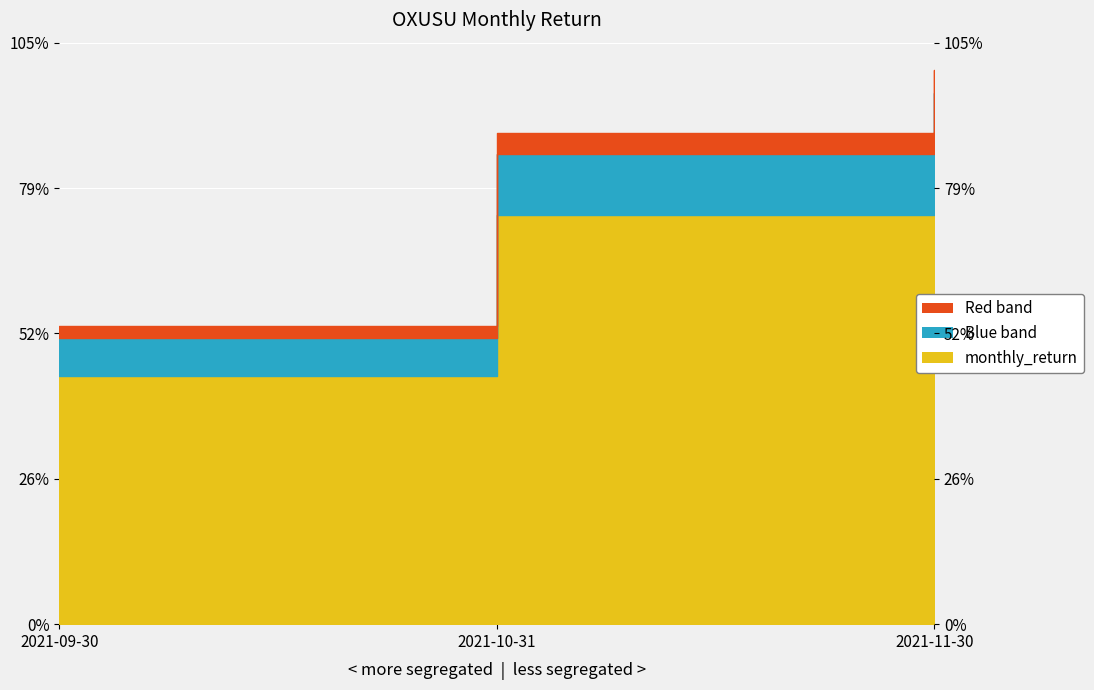

Does the chart display data point markers on the line(s)?

No